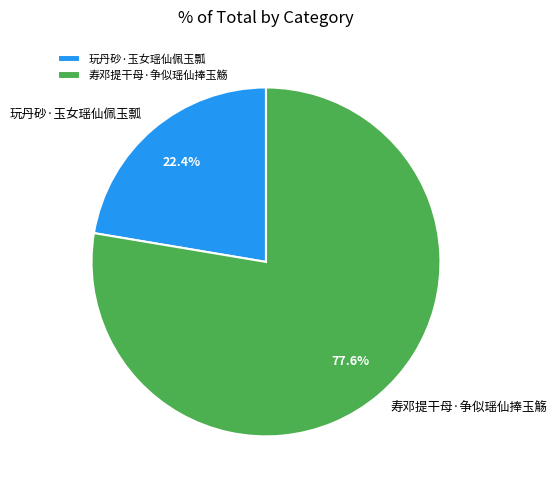

What is the total percentage of 寿邓提干母·争似瑶仙捧玉觞 and 玩丹砂·玉女瑶仙佩玉瓢?

100.0%